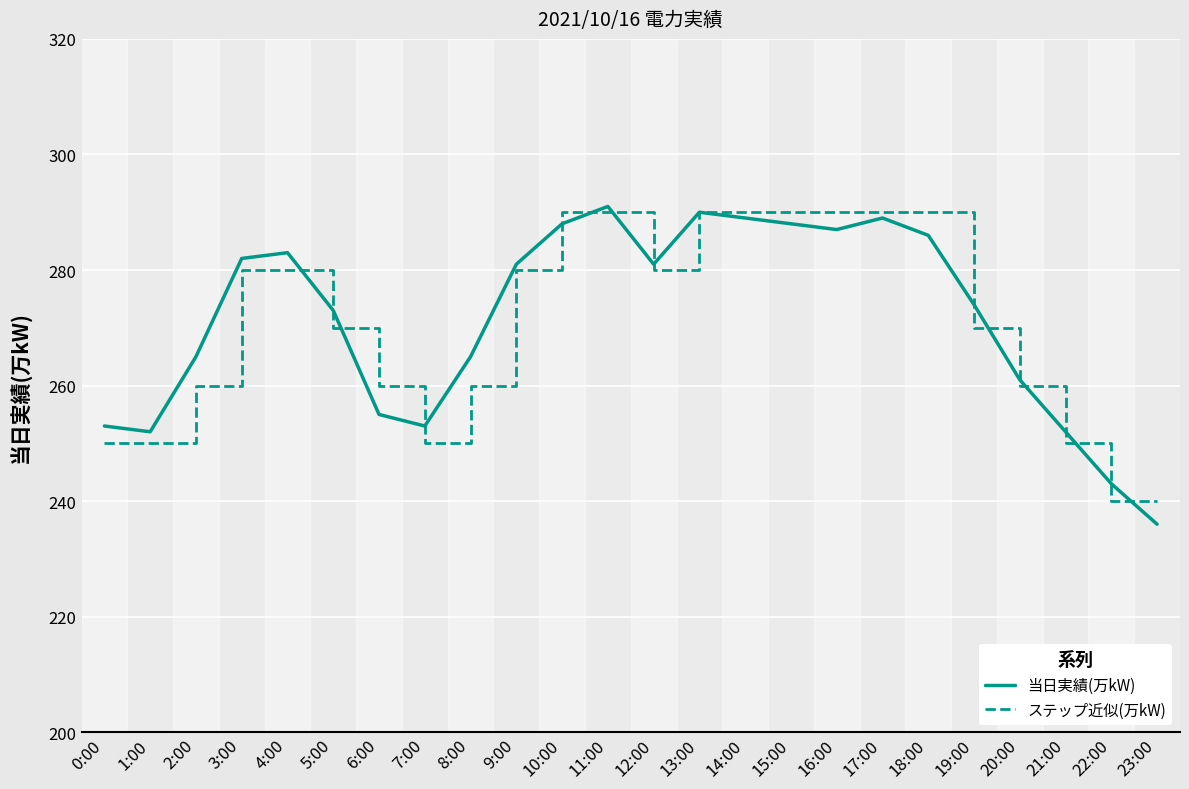

What position from the left is 5:00?

6